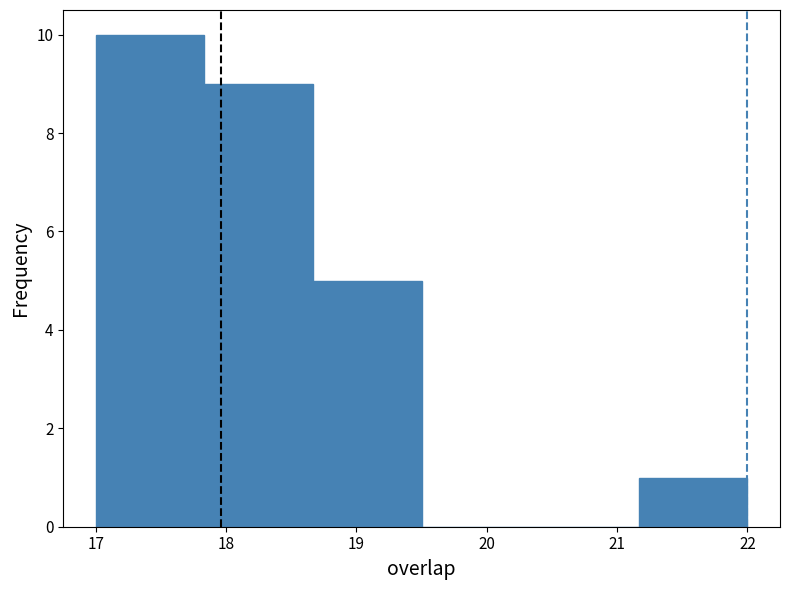

How tall is the bar that spans 17.8 to 18.7 on the x-axis? Neither the bar edges nor the heights are printed on the chart, so give them approximately, as read against the axes.

9